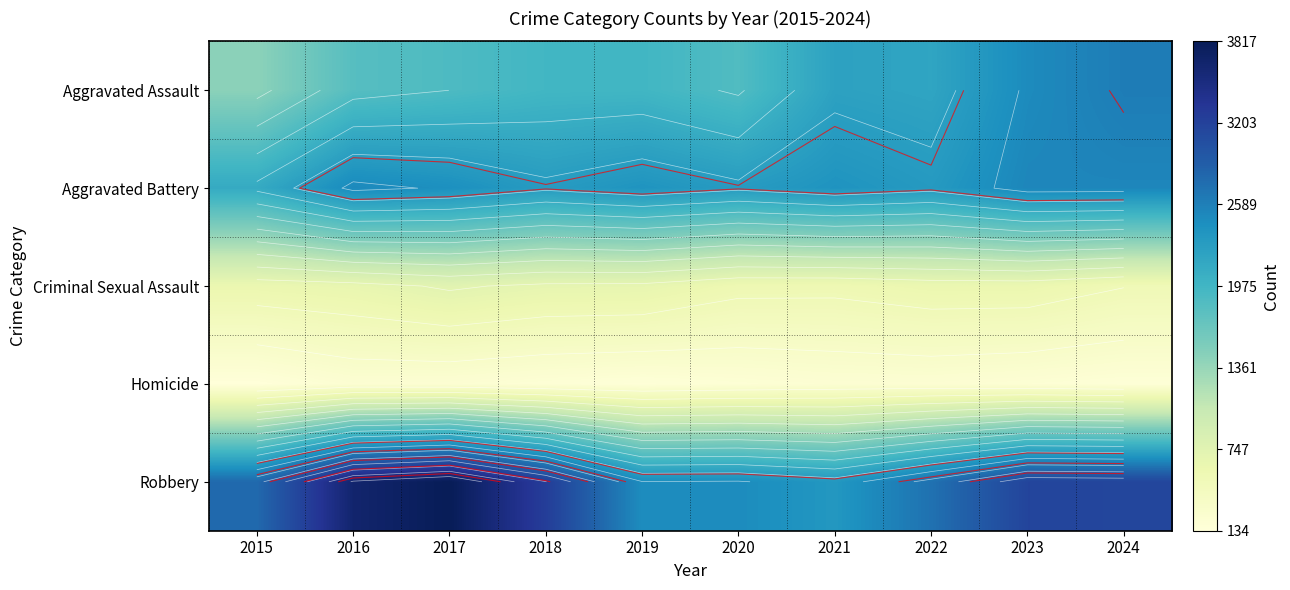

List the labels in order of Criminal Sexual Assault value, smallest first.

2024, 2021, 2020, 2023, 2022, 2015, 2016, 2019, 2018, 2017